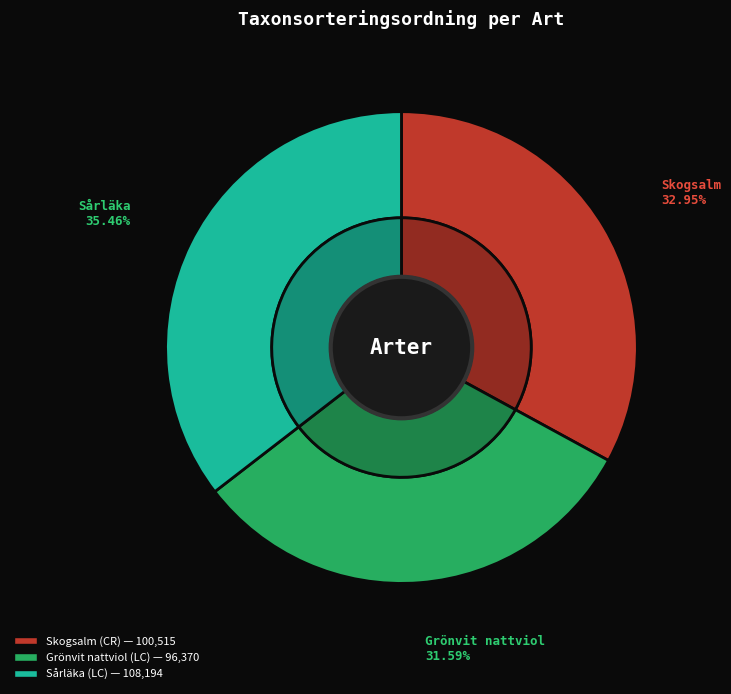

To the nearest percent, what is the difference between the Sårläka (63314910) and Grönvit nattviol (63314916) slice percentages?

4%